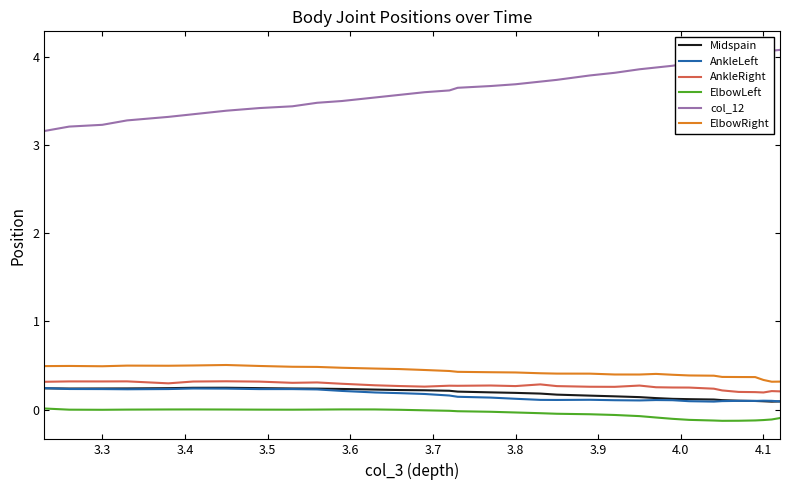

What is the sum of all col_12 values?

120.9